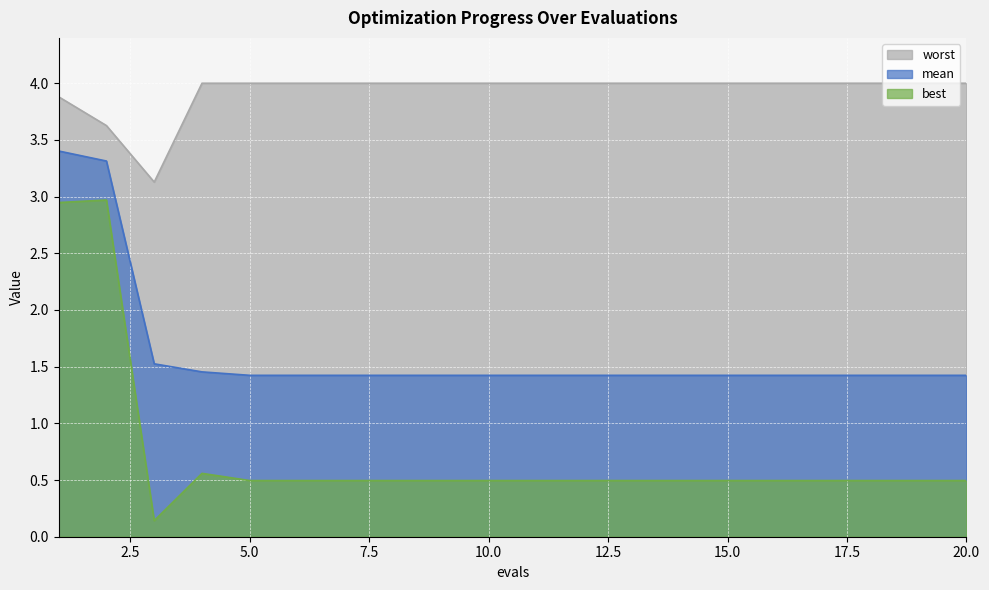

Which series has the widest spread of values?

best